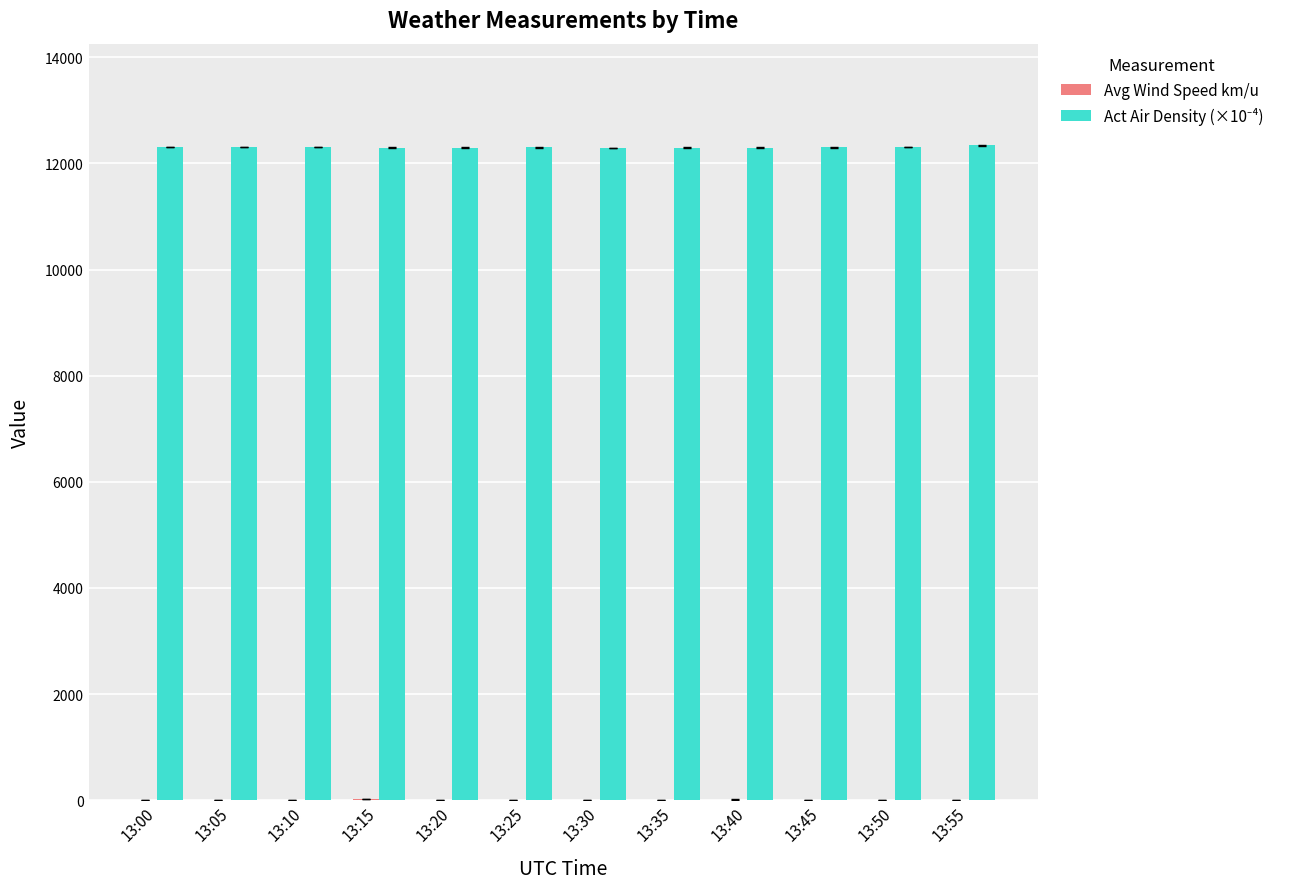

The Act Air Density (×10⁻⁴) series shows 12306.8 at 13:50. True or false?

True